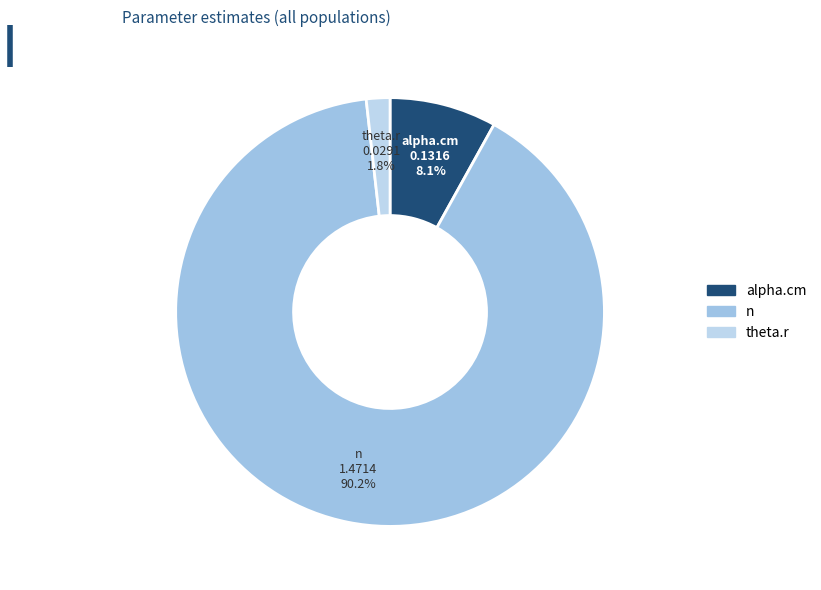

What is the majority slice?

n